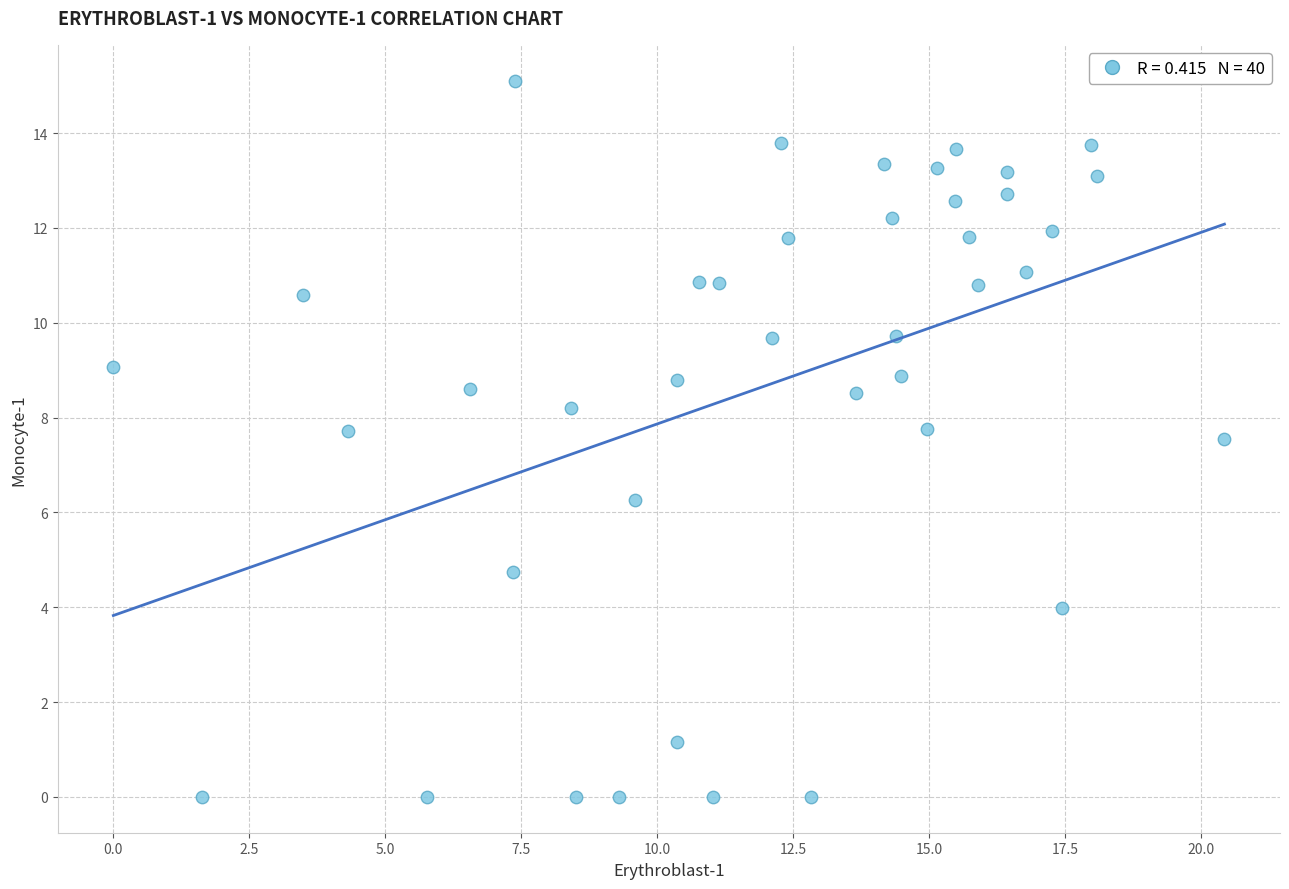

What is the range of X values (max minus min)?

20.4